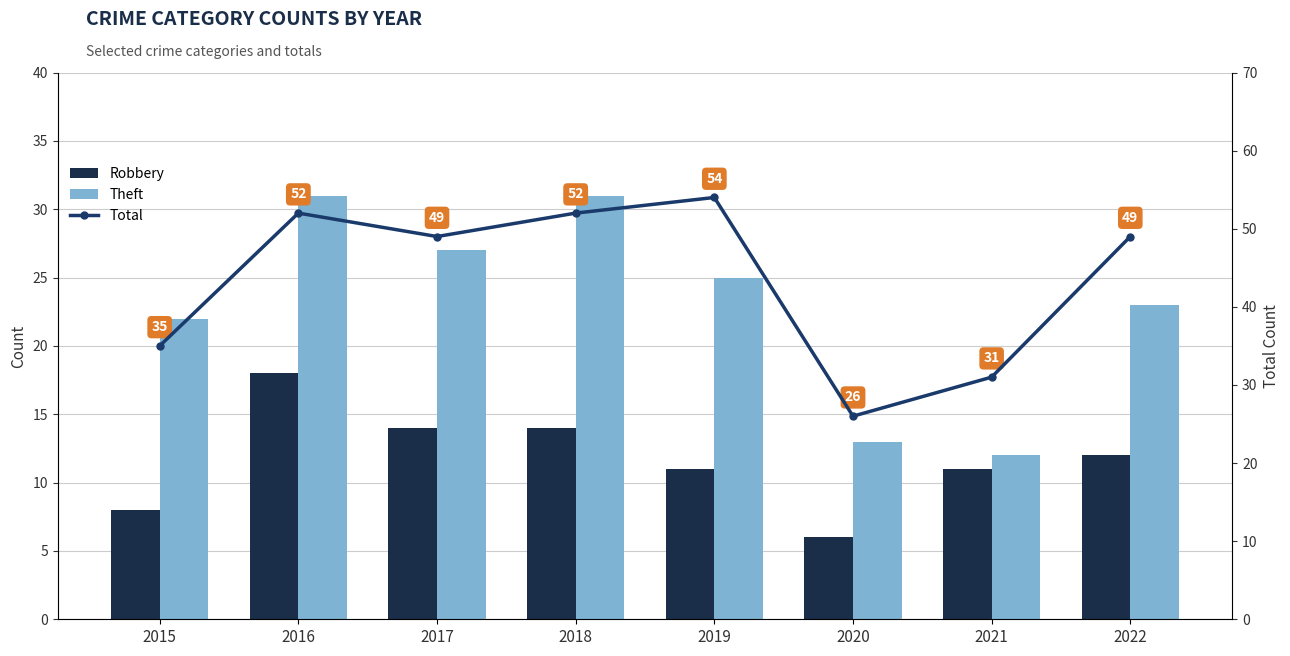

Are the bars grouped side by side (vs. stacked)?

Yes